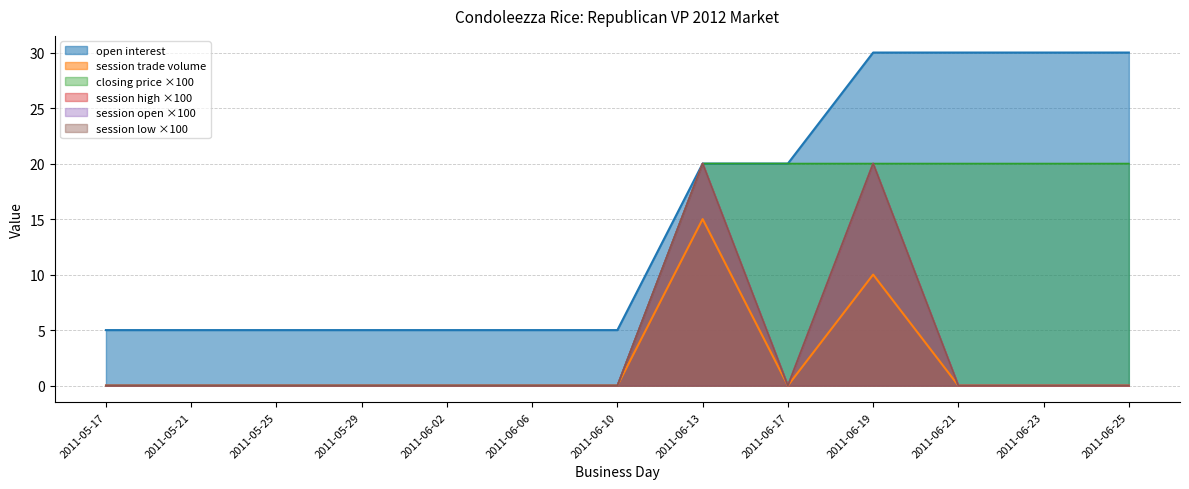

True or false: session trade volume and session open cross at least once.

False